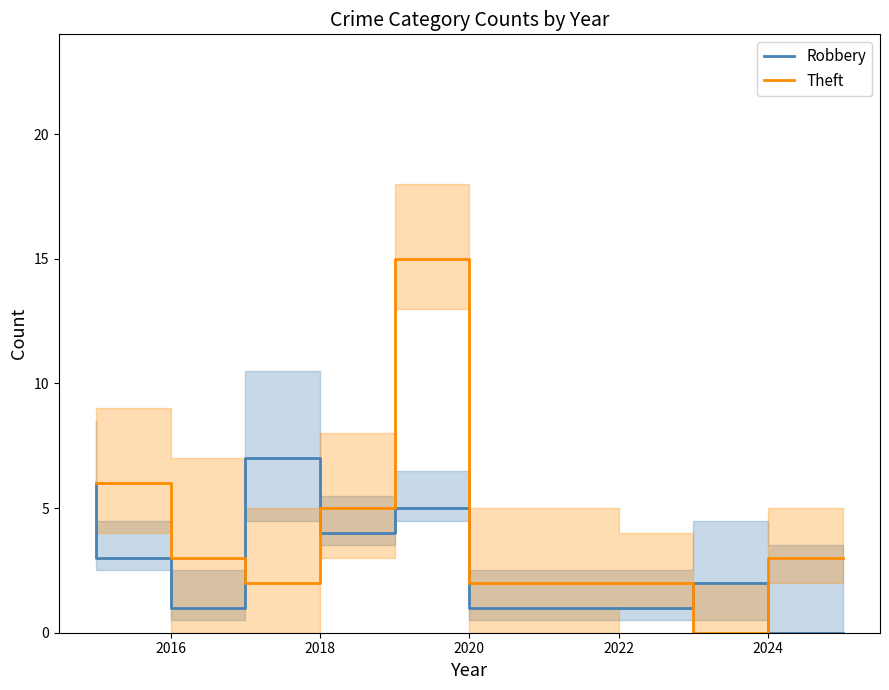

Which series has the widest spread of values?

Theft